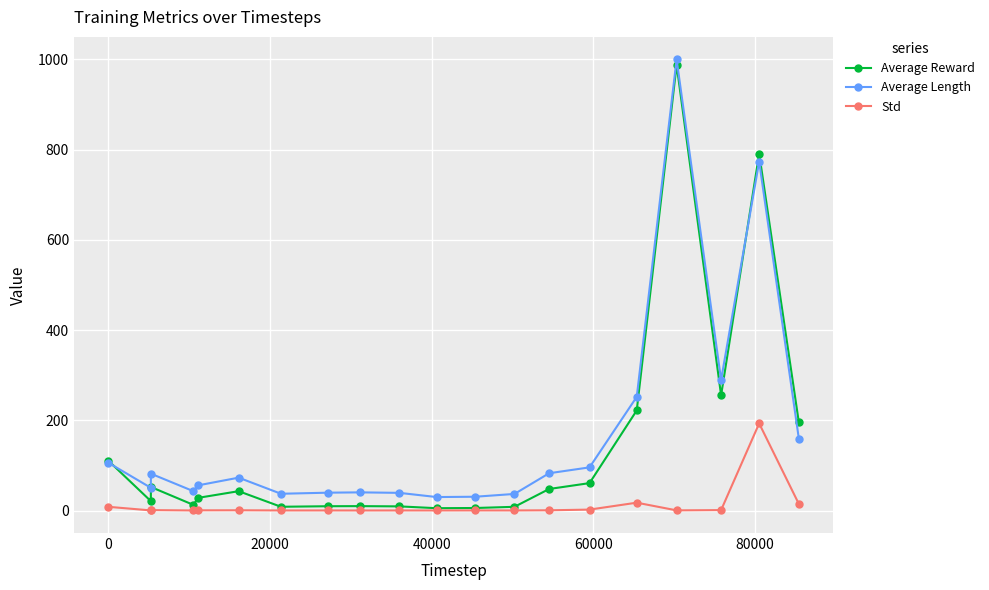

Count the number of data series in this chart.

3